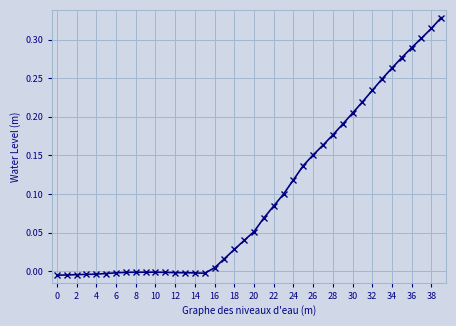

What is the sum of all values?

4.0